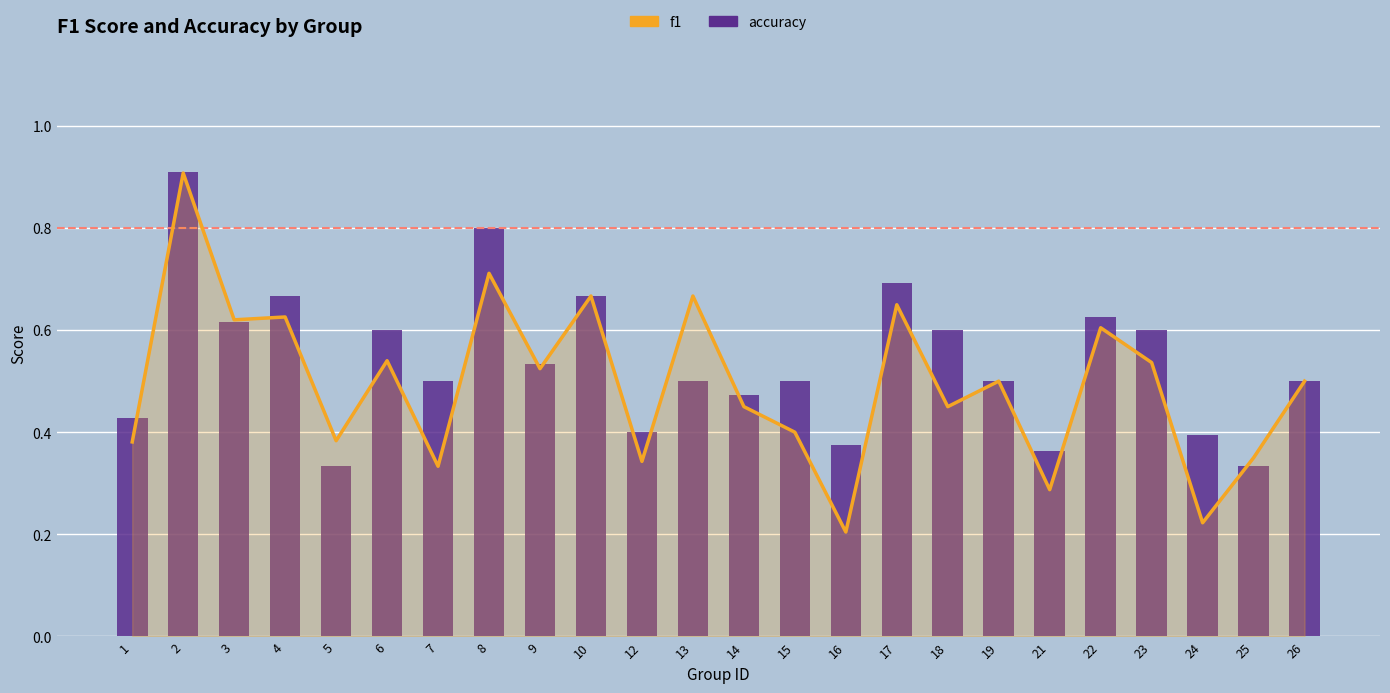

What is the sum of the accuracy values at 2 and 12?

1.3